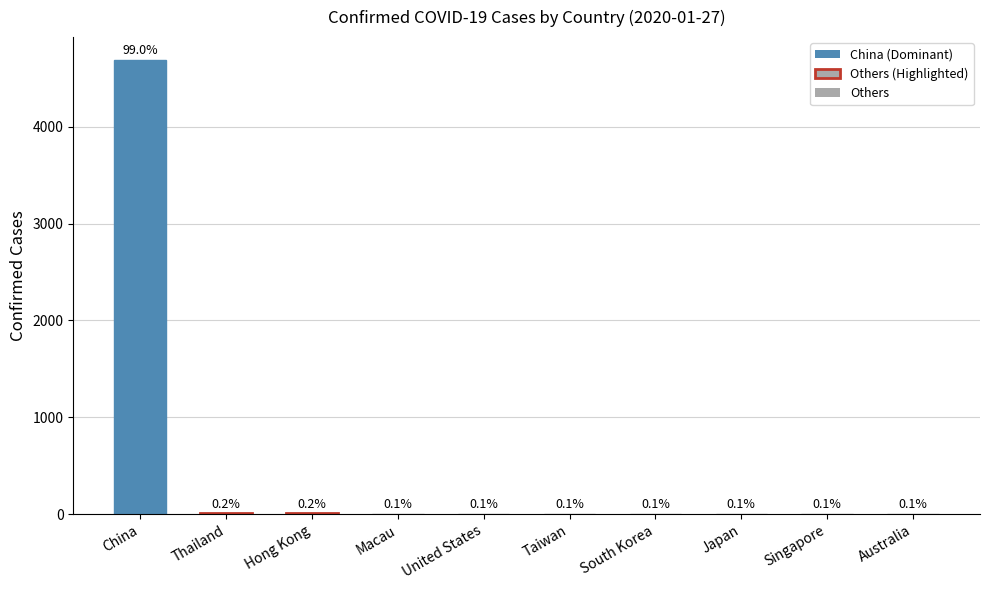

Are the bars horizontal?

No